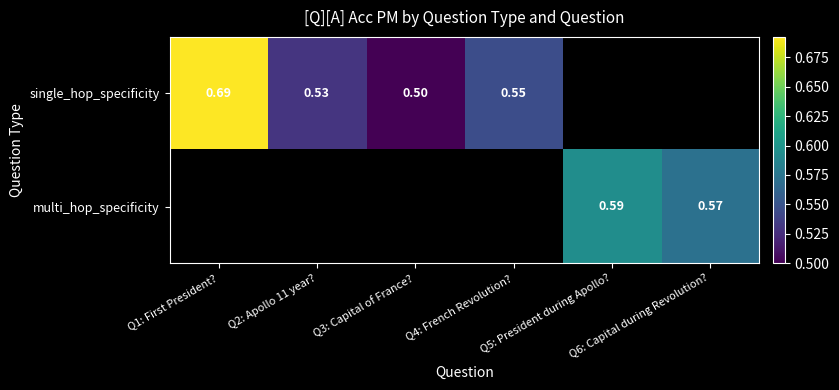

Which series has the widest spread of values?

single_hop_specificity